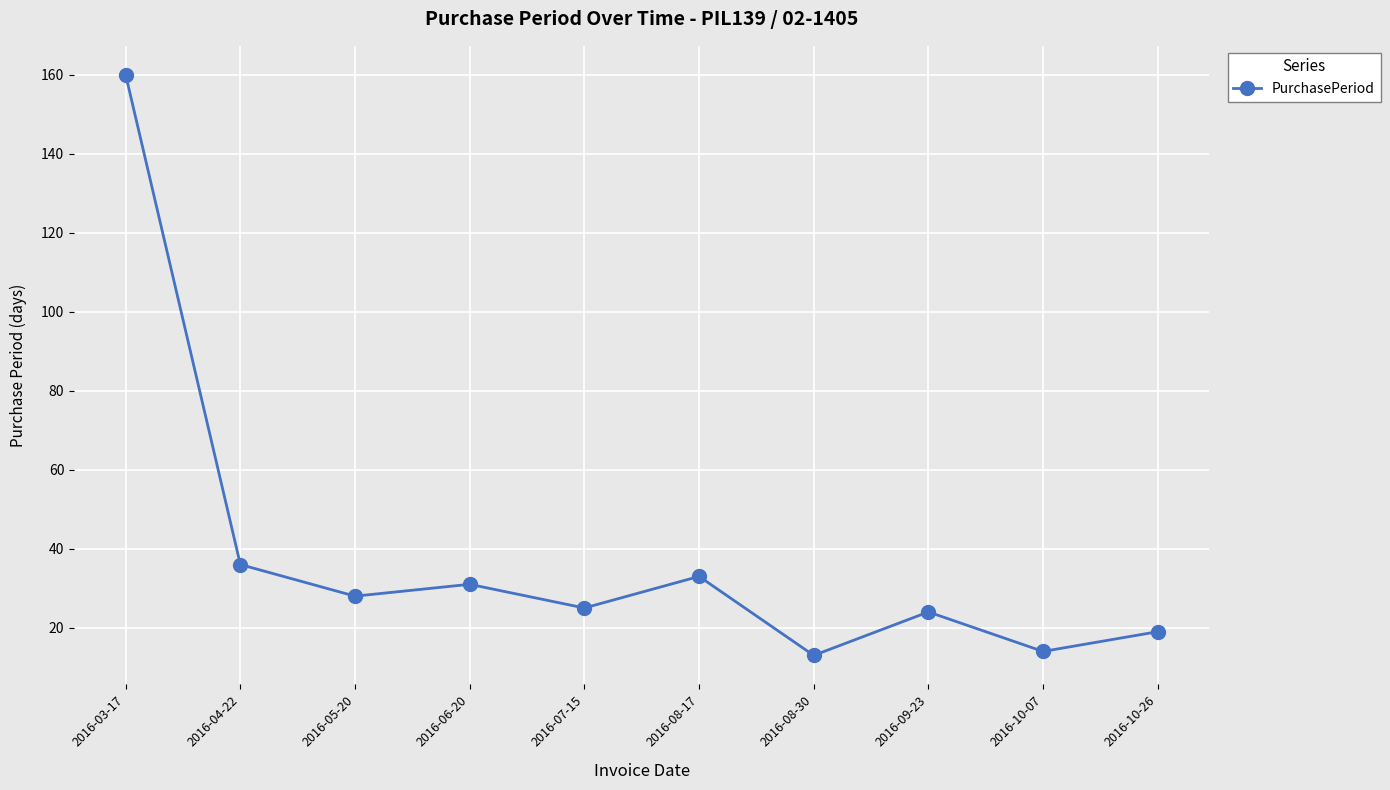

How many series are shown in this chart?

1